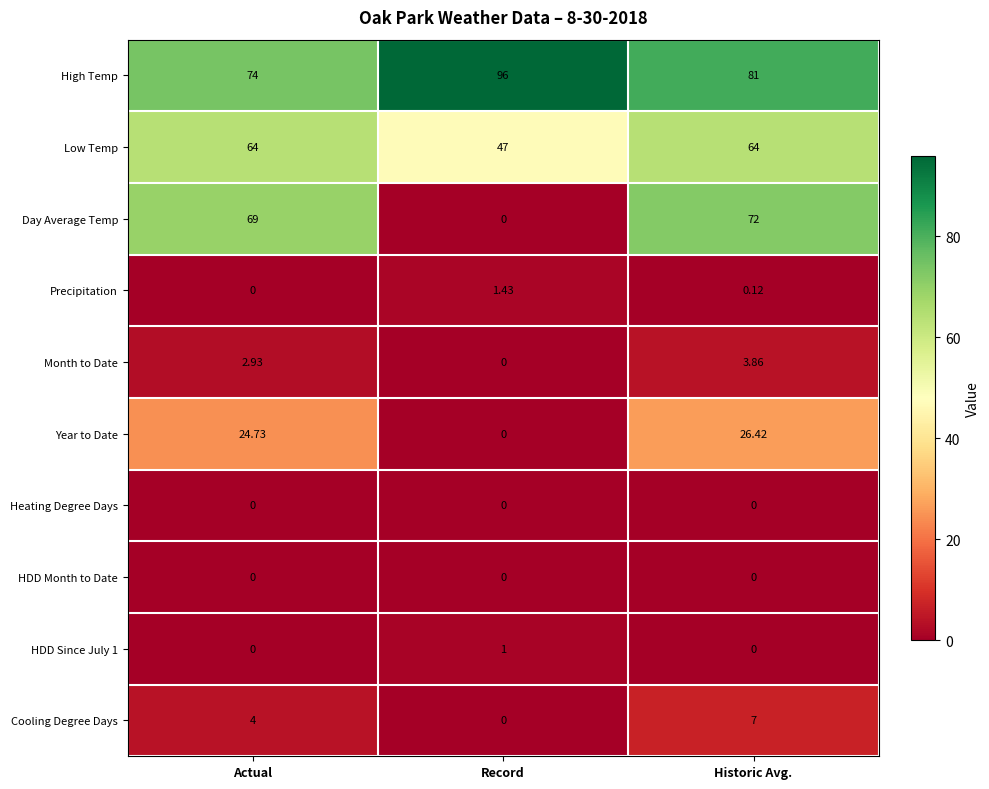

Which category has the highest value across all series?

Record